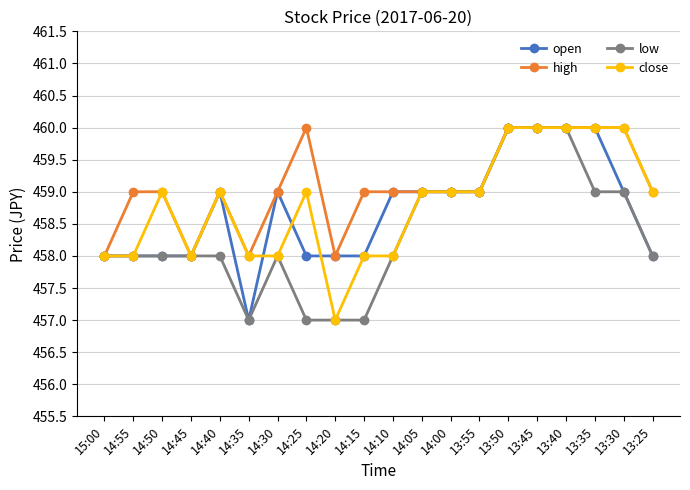

What is the value of the close point at the 8th from the left?

459